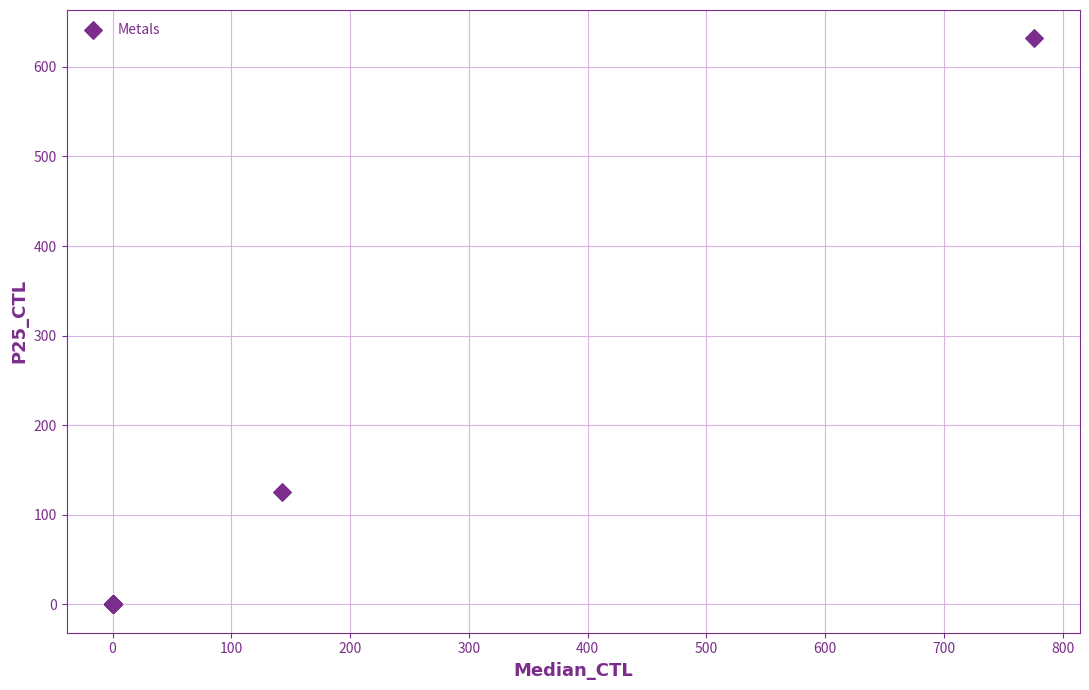

What Y value in the scatter plot is closest to 315?

125.3